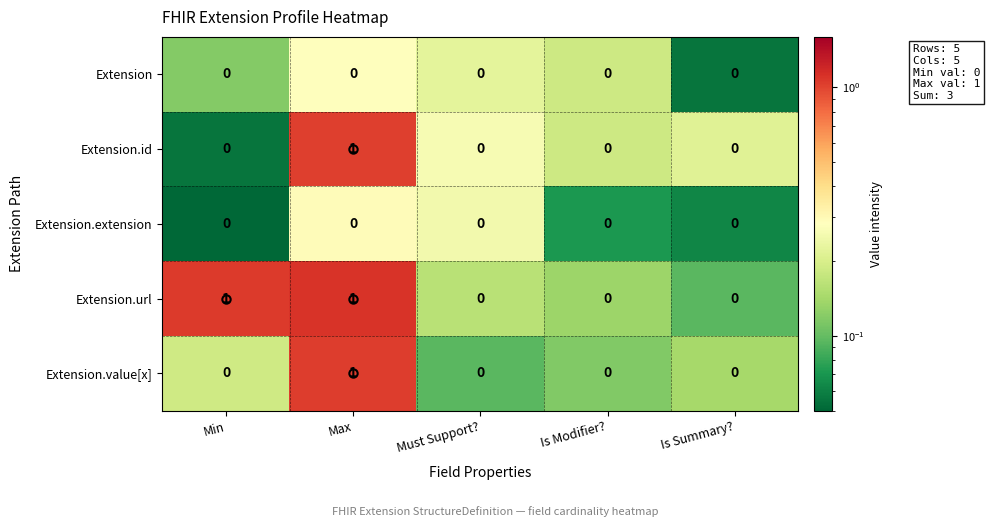

How many Extension.id values are between 0 and 1?

5